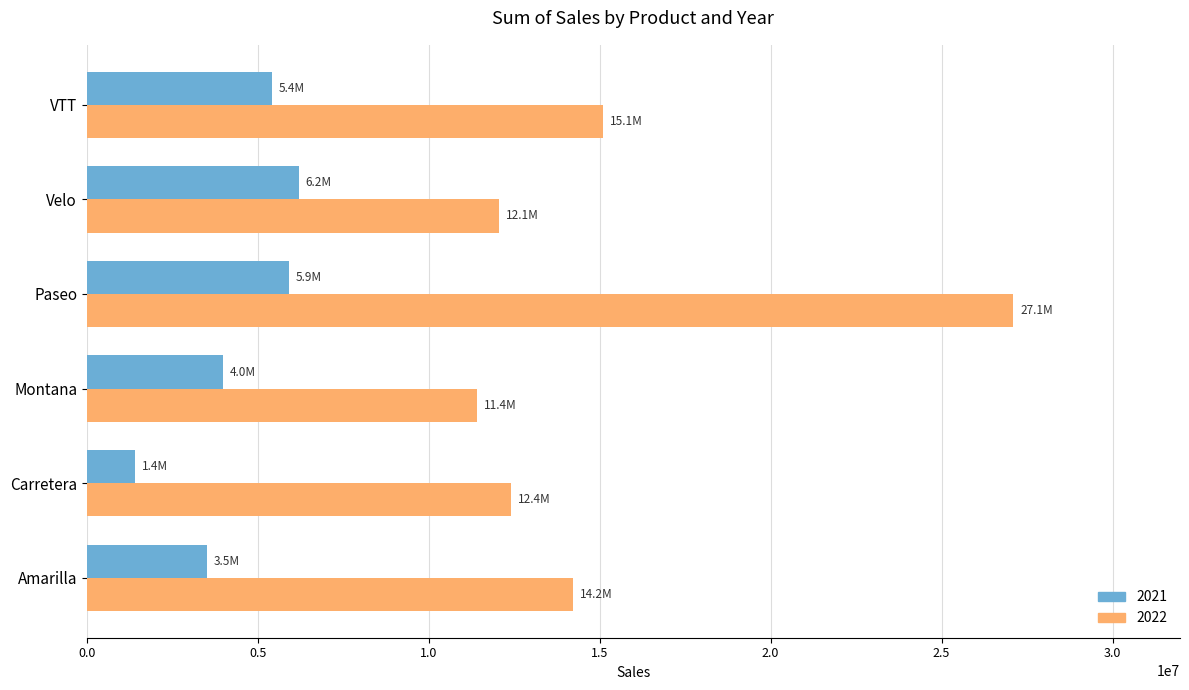

What are all the series names shown in the legend?

2021, 2022